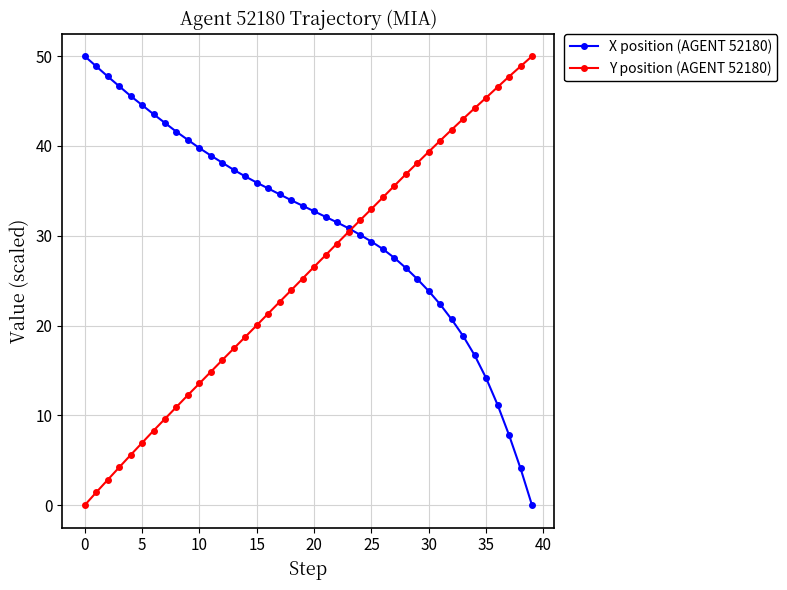

Which series has the largest total across all categories?

X position (AGENT 52180)